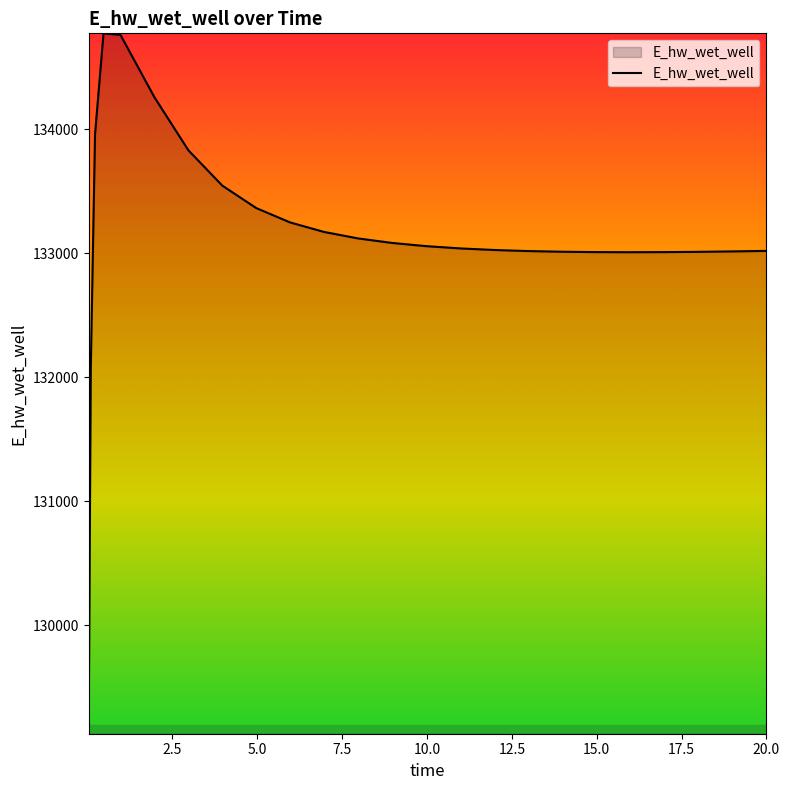

What is the maximum value shown in the chart?

134773.8